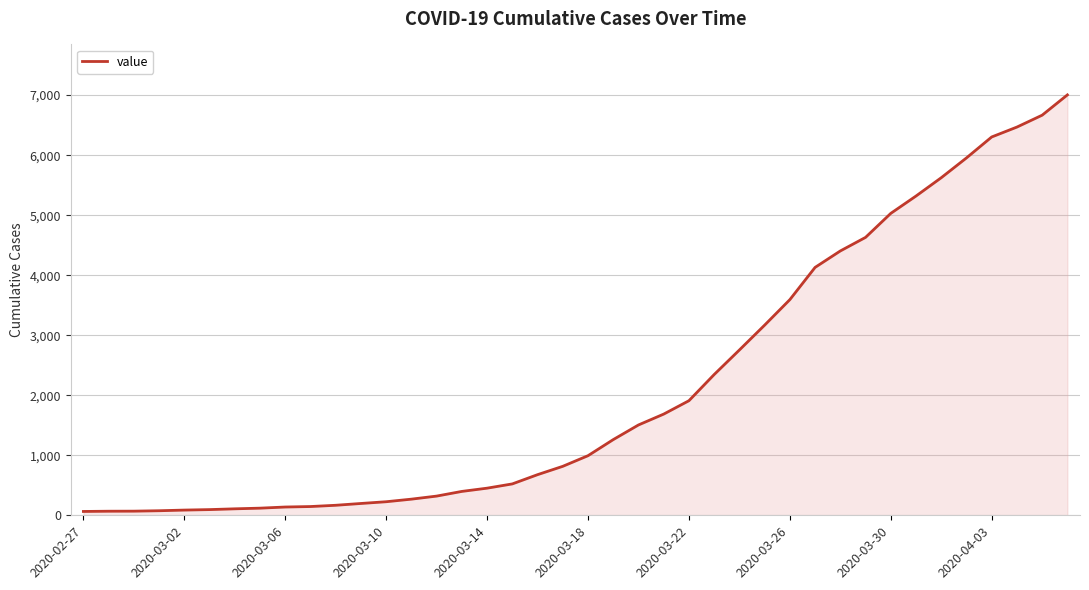

What is the difference between the maximum and minimum values?

6940